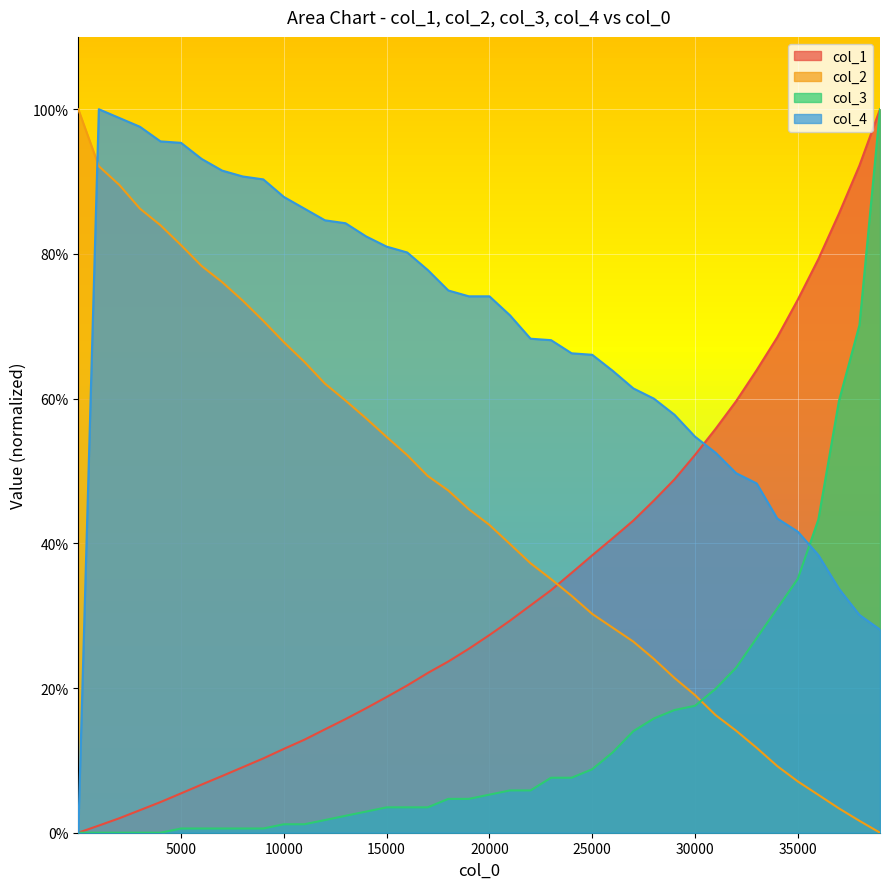

How many lines are shown in the chart?

4